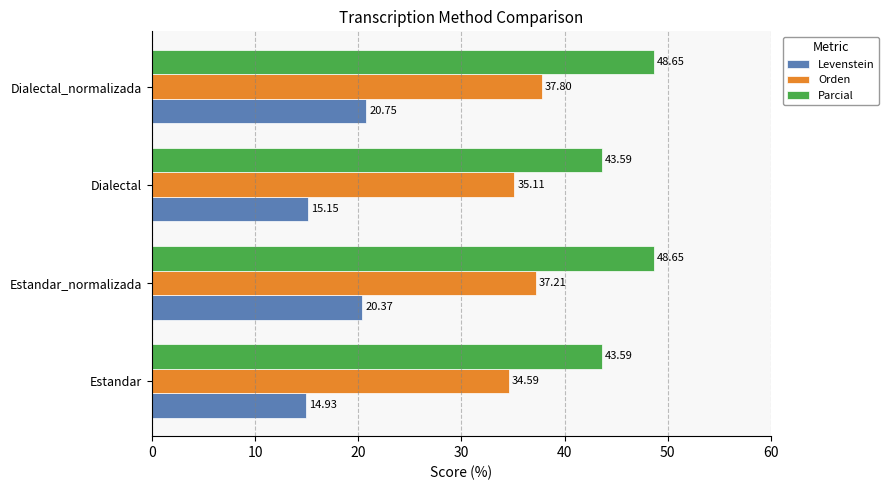

Which series has the widest spread of values?

Levenstein